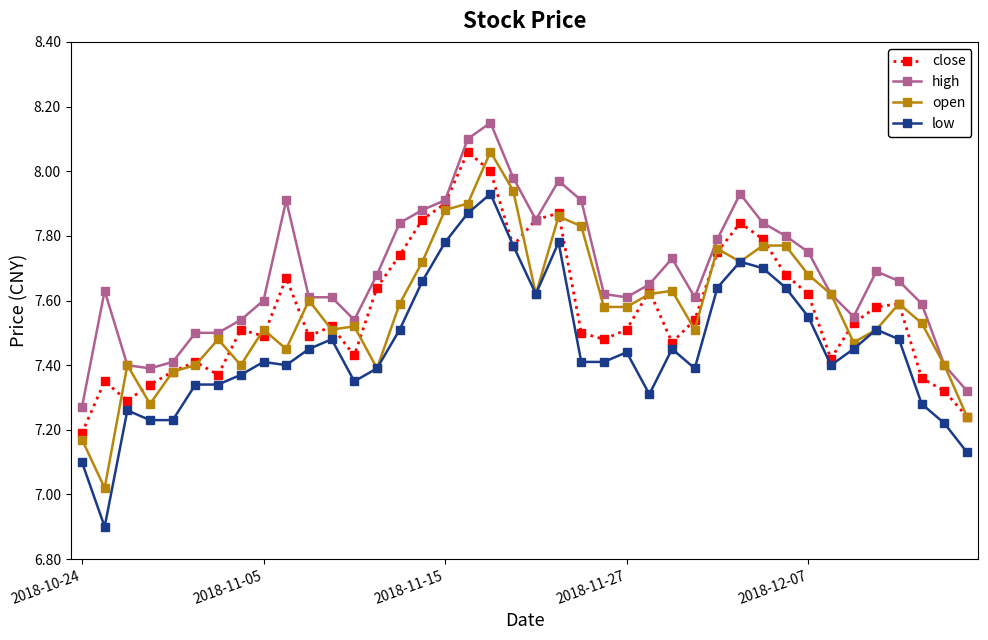

What is the smallest value displayed?

6.9